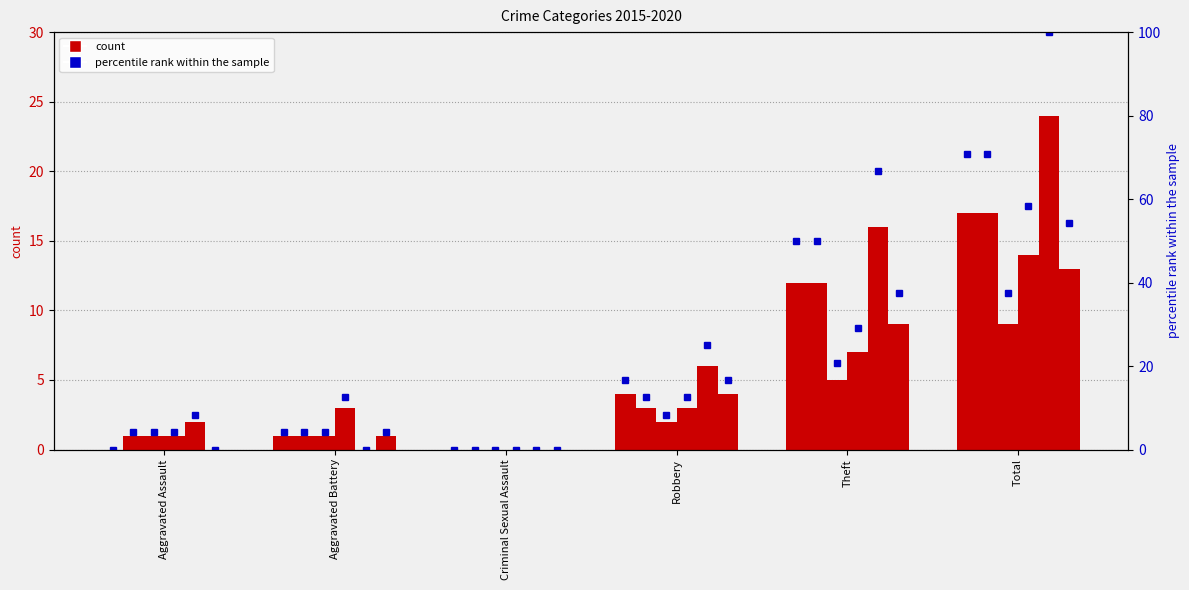

At which label is 2015 closest to 8?

Robbery